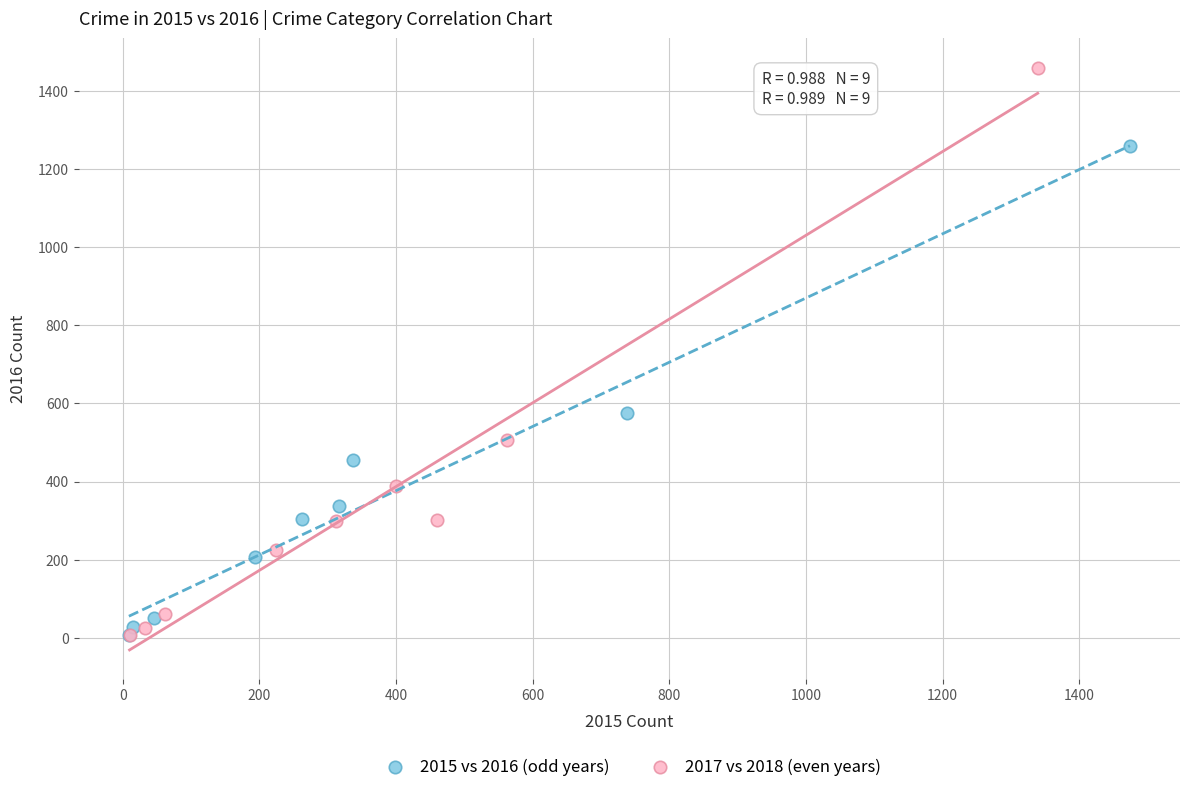

Which series has the largest Y range (max minus min)?

2017 vs 2018 (even years)